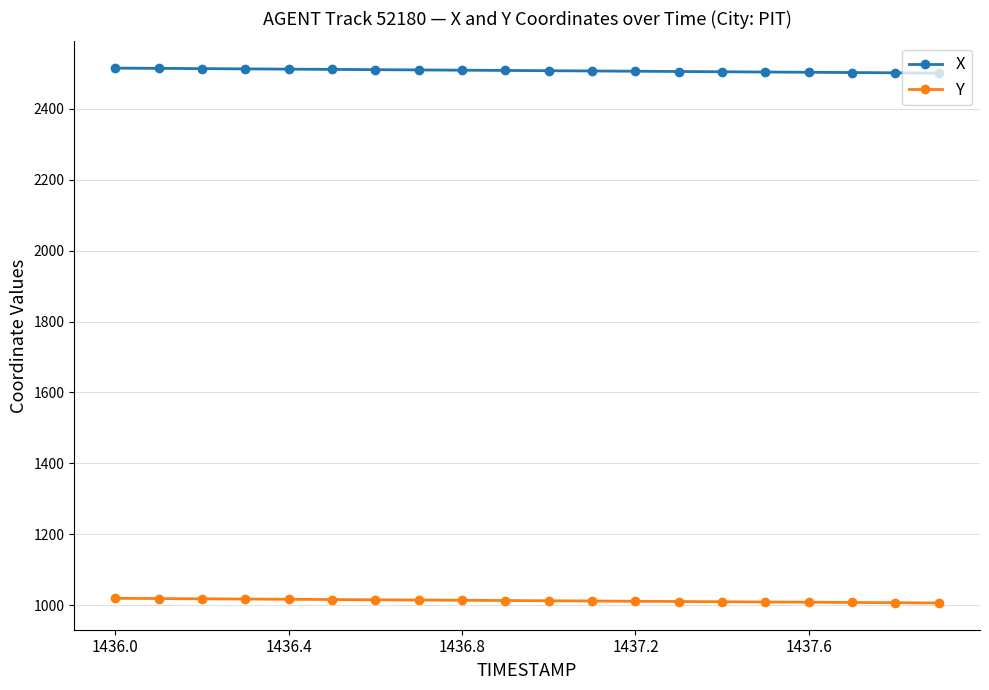

Rank the series by their average value, from highest to lowest.

X, Y